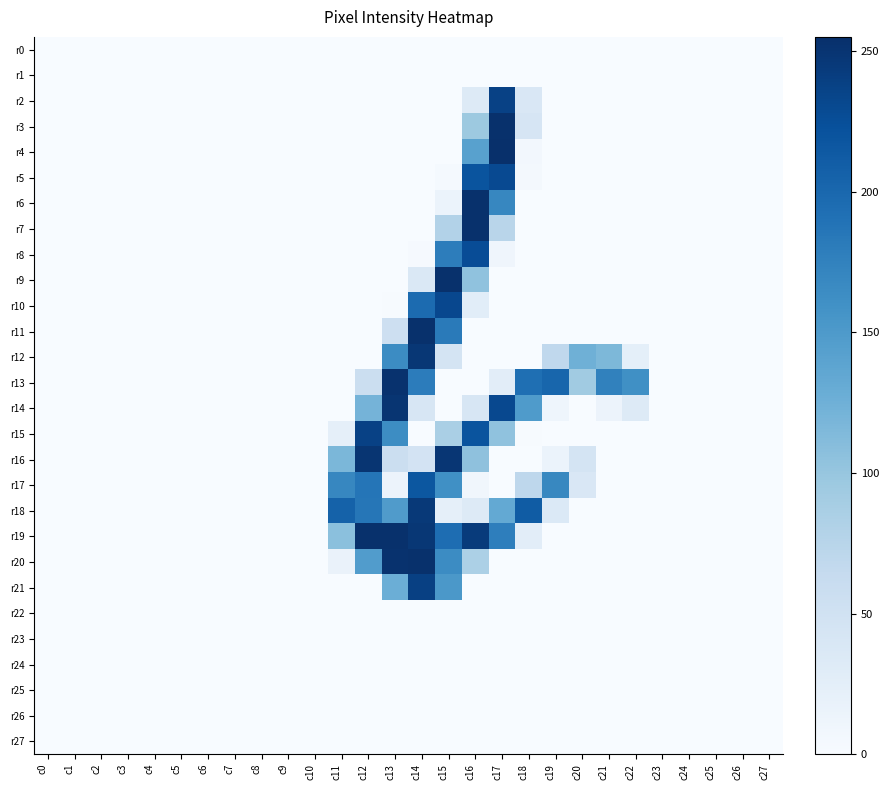

At which category does the chart reach its minimum across all series?

c0